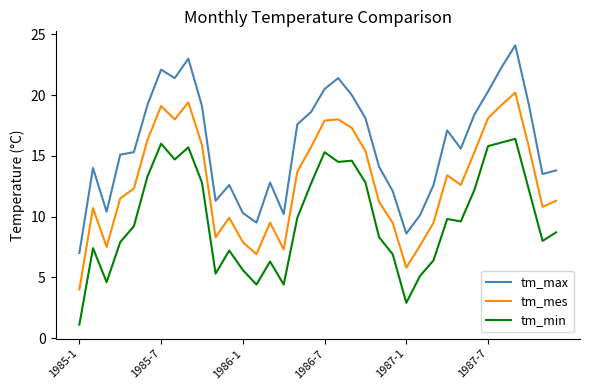

True or false: tm_mes and tm_min intersect in this chart.

False